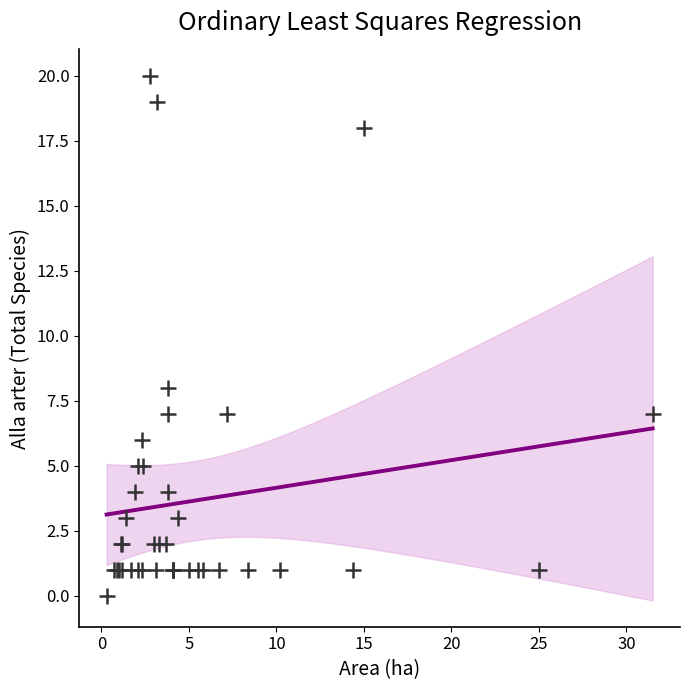

What Y value in the scatter plot is closest to 10?

8